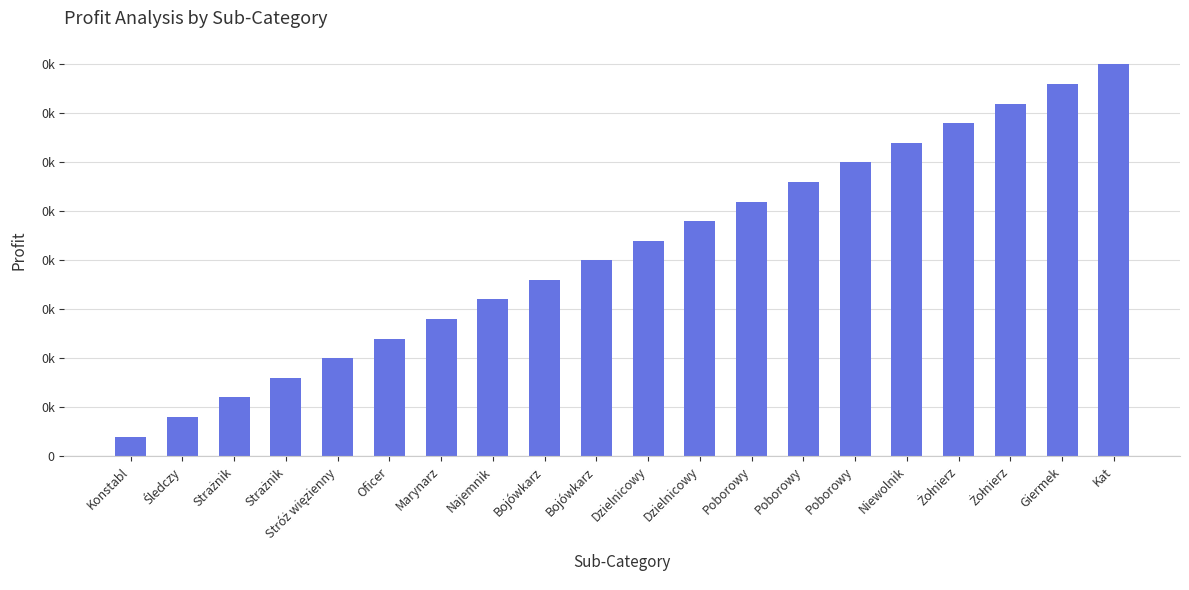

Count the number of categories in the chart.

20